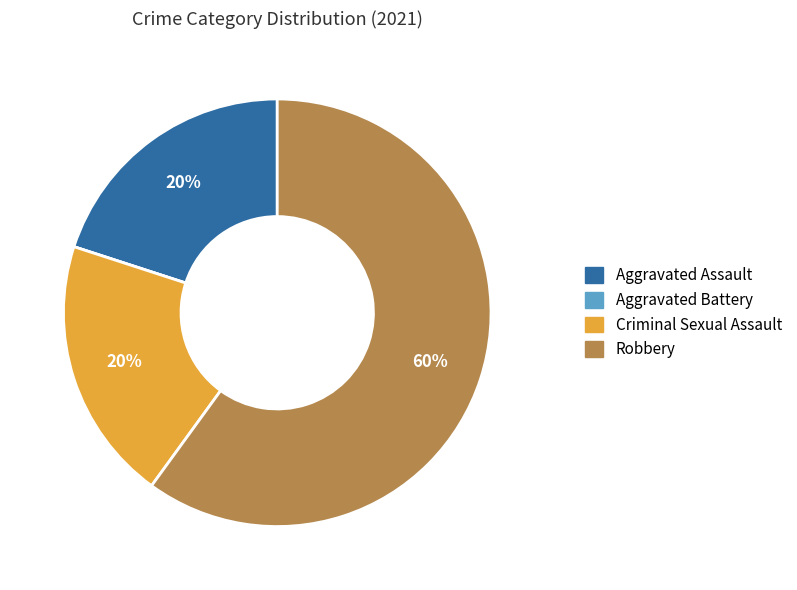

Does Robbery represent more than half of the total?

Yes